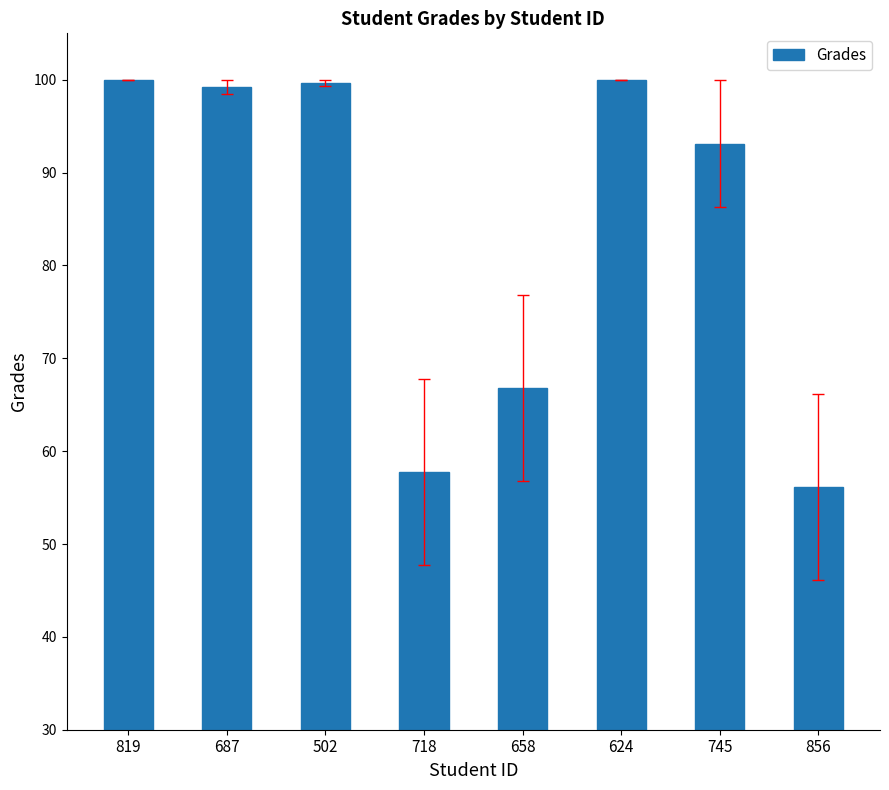

How many bars are there in total?

8